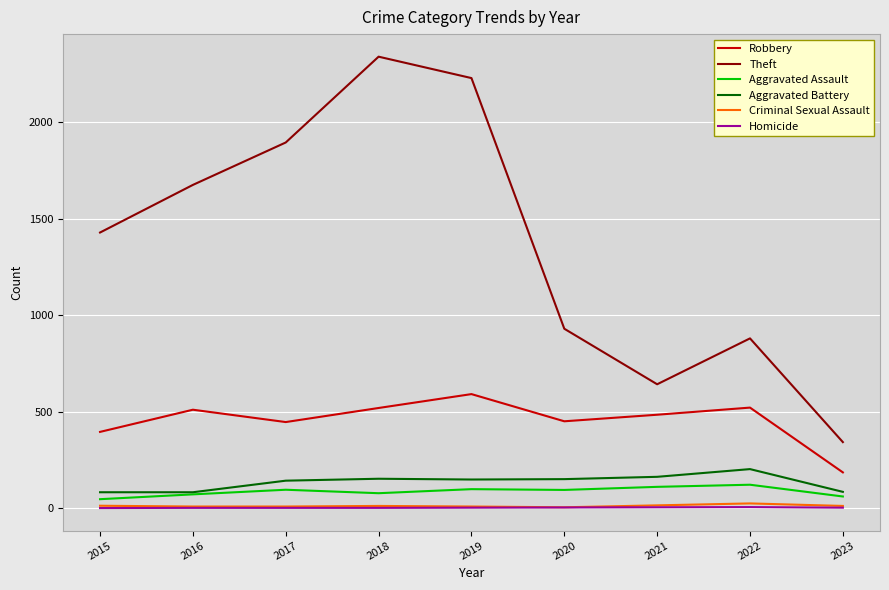

The Robbery series shows 484 at 2021. True or false?

True